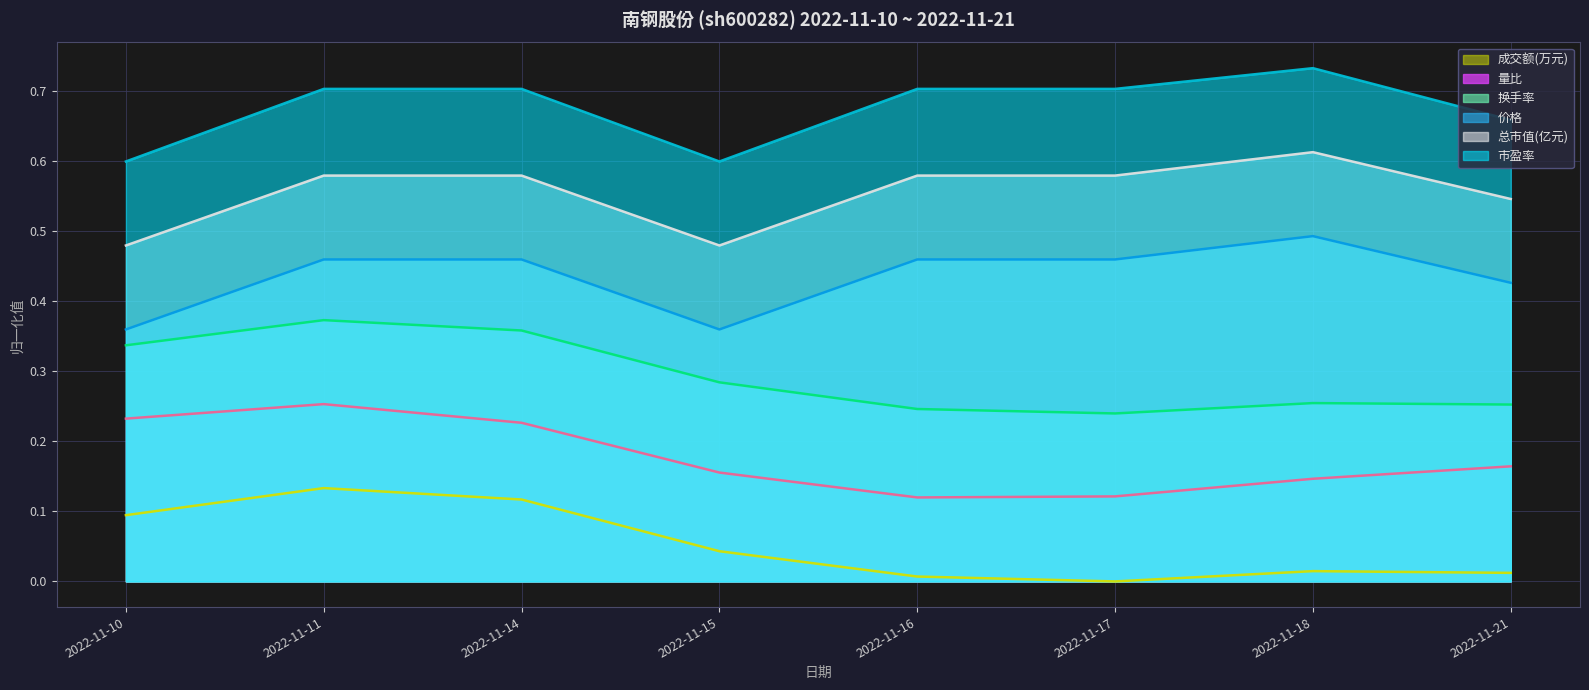

Does the chart display data point markers on the line(s)?

No